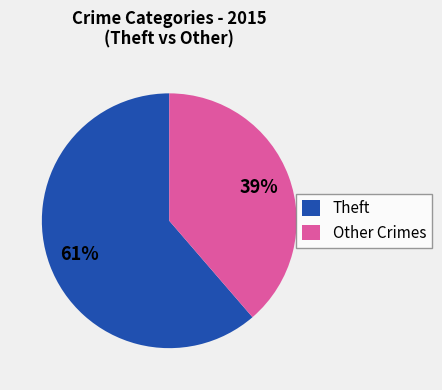

What is the smallest slice in the pie chart?

Other Crimes